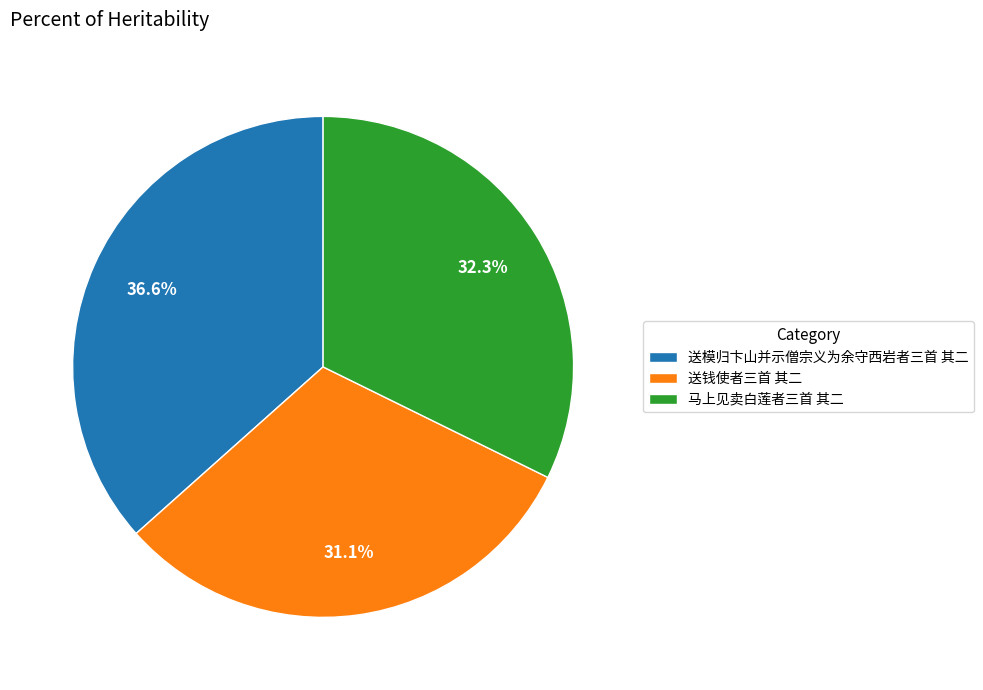

Does any single category account for the majority?

No